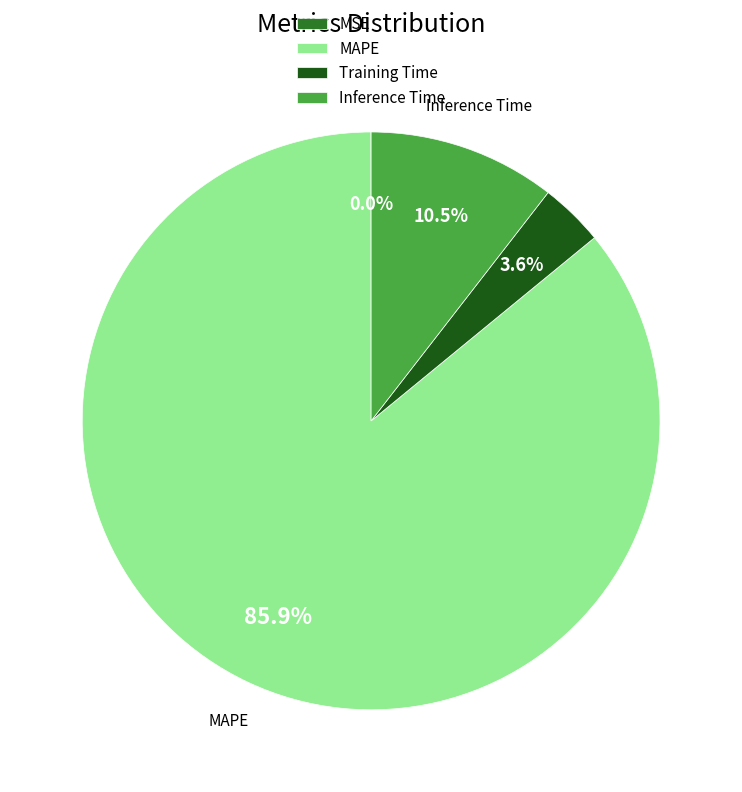

Is it true that MAPE is 97% of the pie?

False